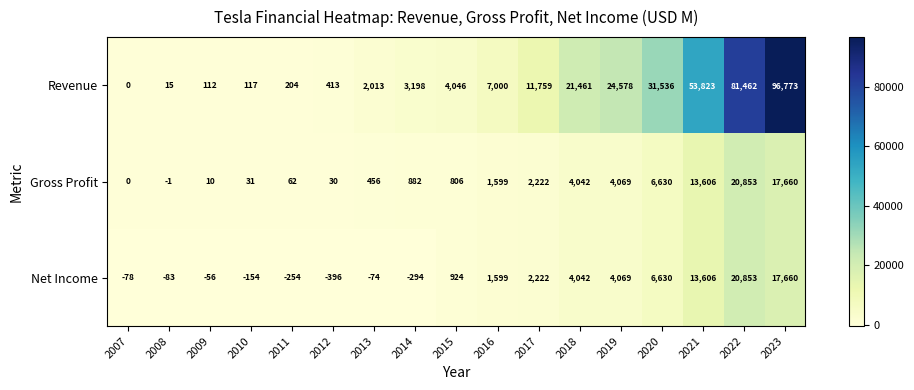

What is the average value of the Revenue series?

19912